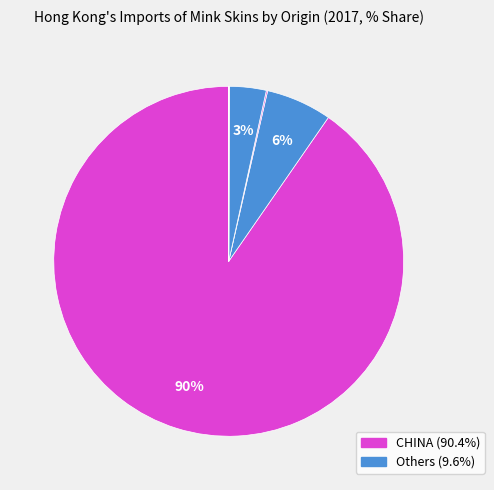

To the nearest percent, what is the difference between the largest and smallest slice percentages?

90%